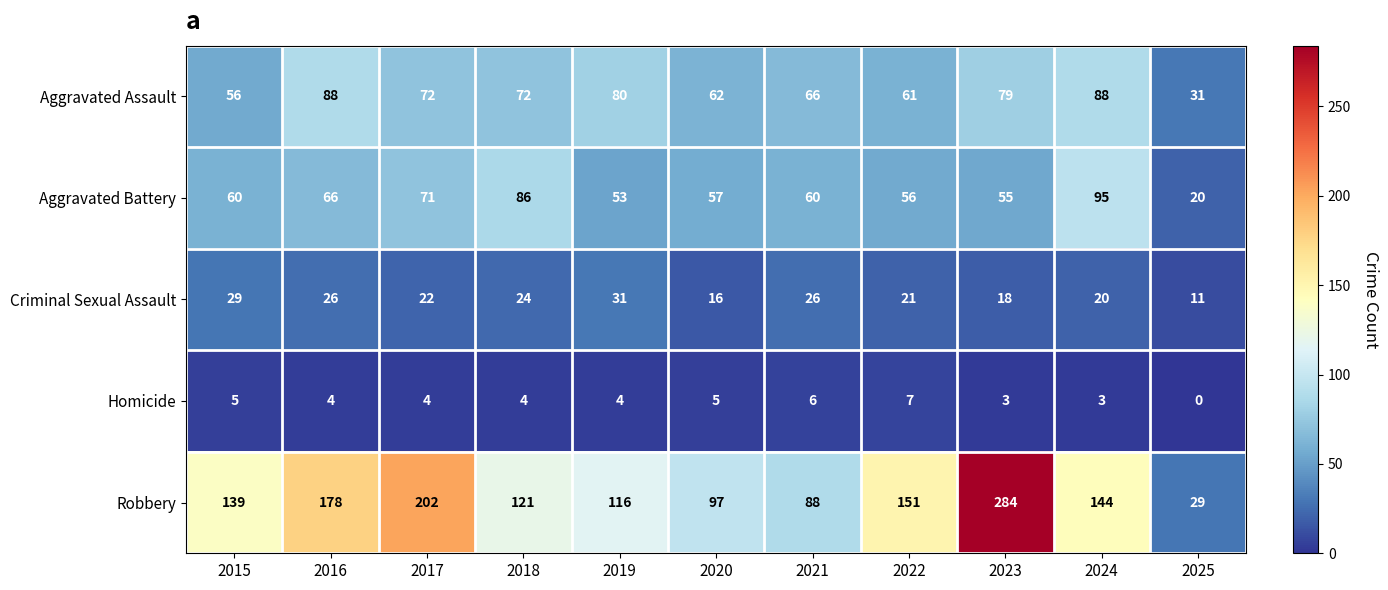

Which series changed the most between 2022 and 2024?

Aggravated Battery